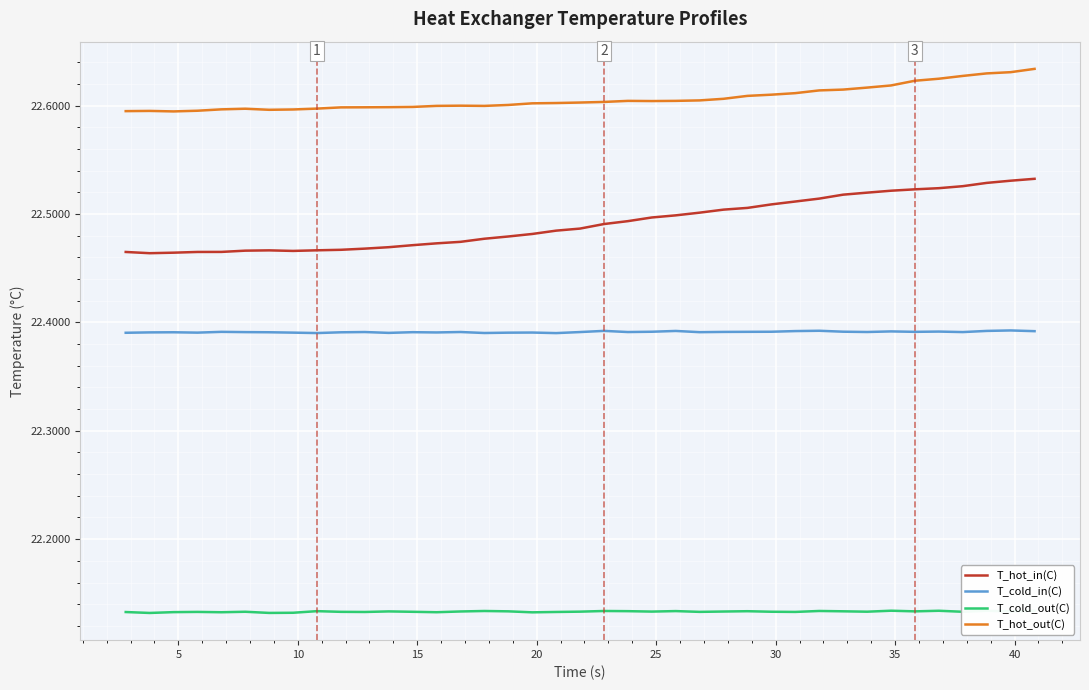

Which series has the largest total across all categories?

T_hot_out(C)